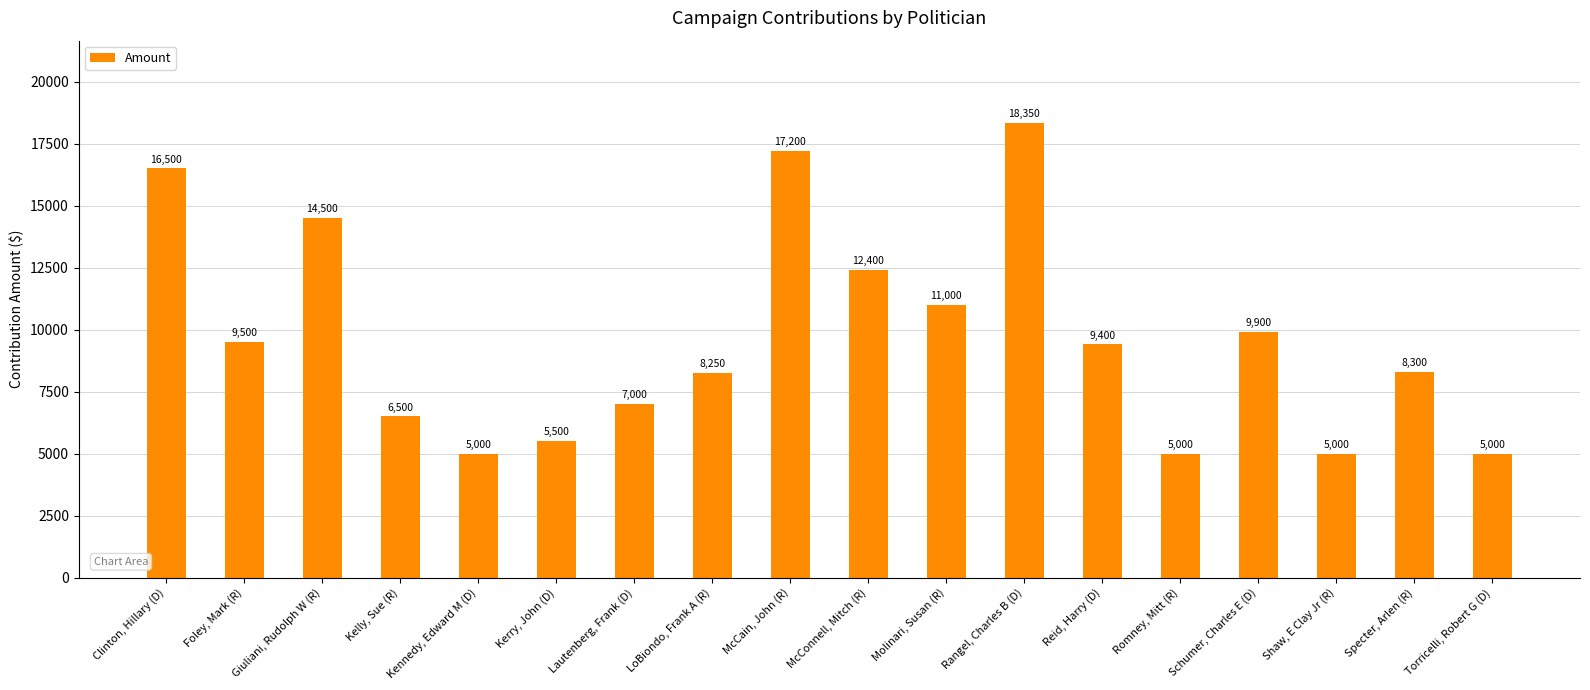

The value at Giuliani, Rudolph W (R) is 22131. True or false?

False